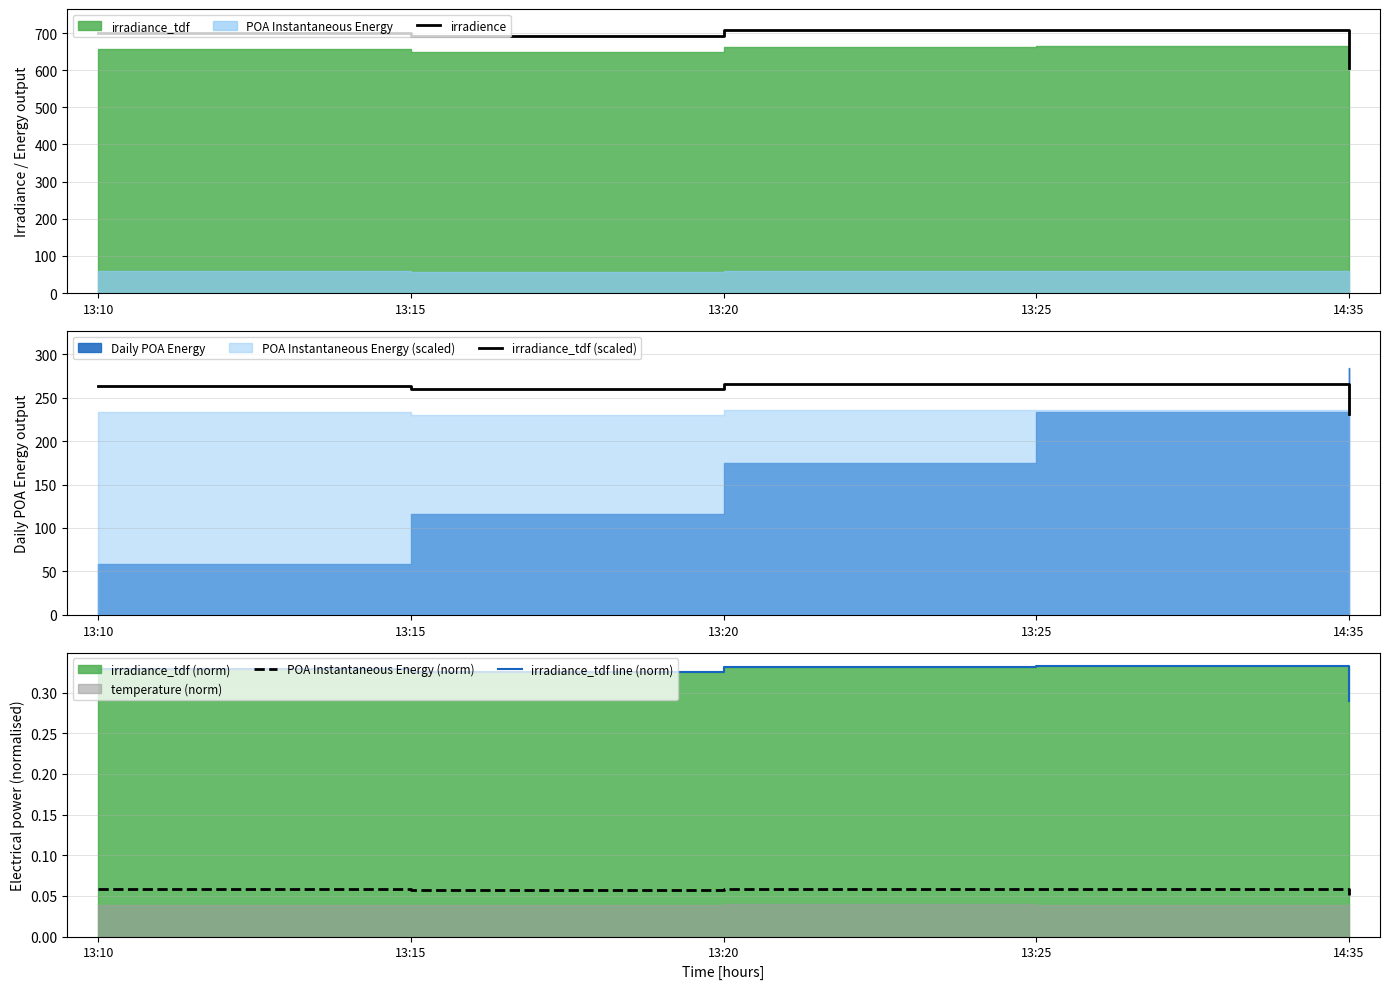

Which series changed the most between 13:10 and 14:35?

irradience